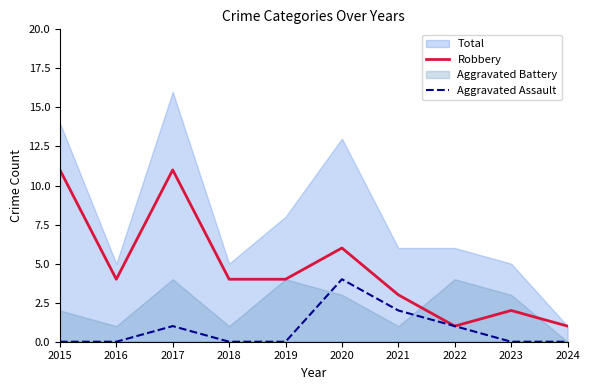

Which series changed the most between 2015 and 2020?

Robbery